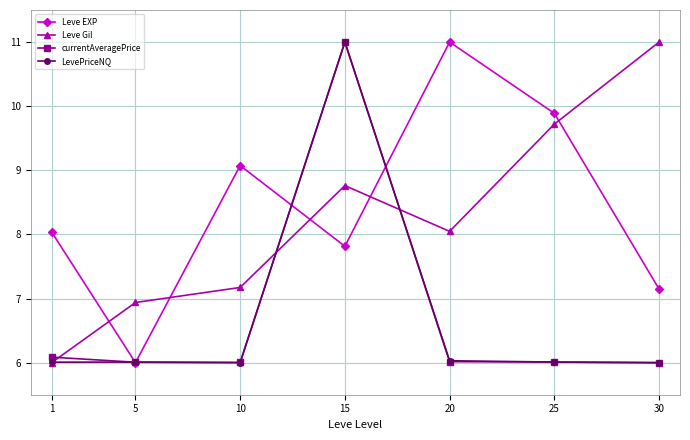

At which label does Leve EXP reach its peak?

20